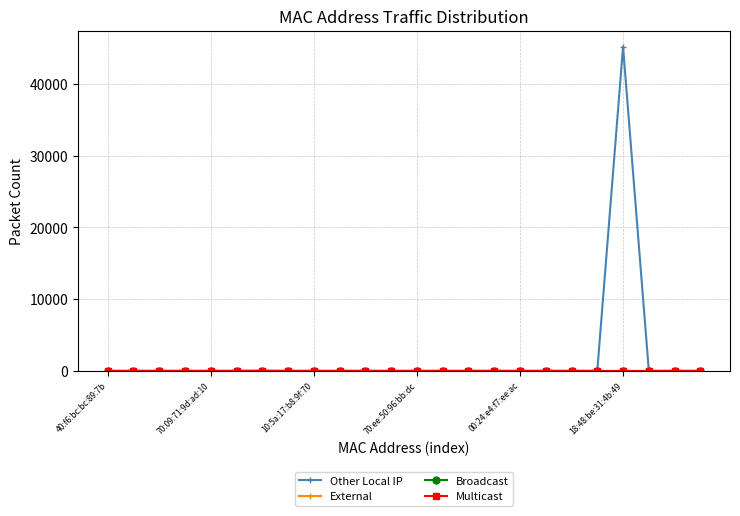

Where is Other Local IP nearest to the value 22597?

6